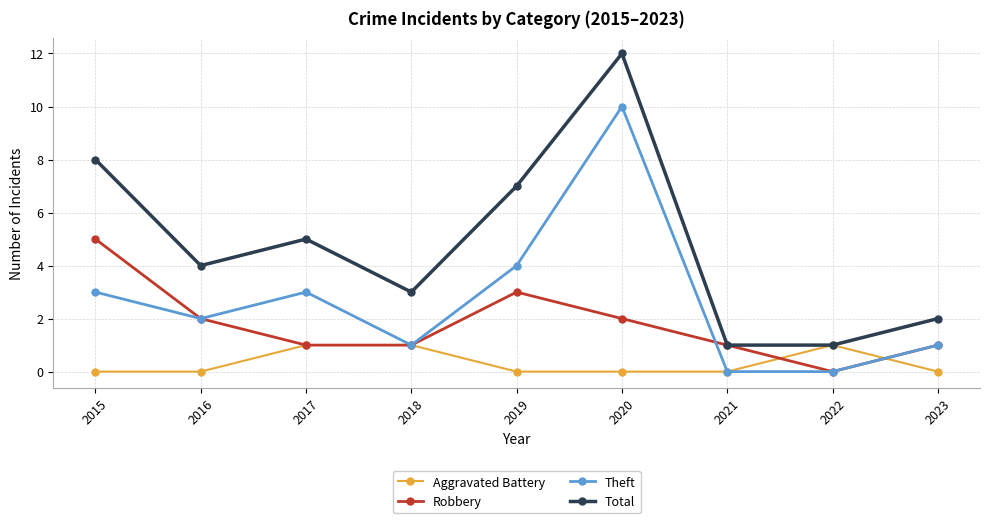

Rank the series by their maximum value, from highest to lowest.

Total, Theft, Robbery, Aggravated Battery